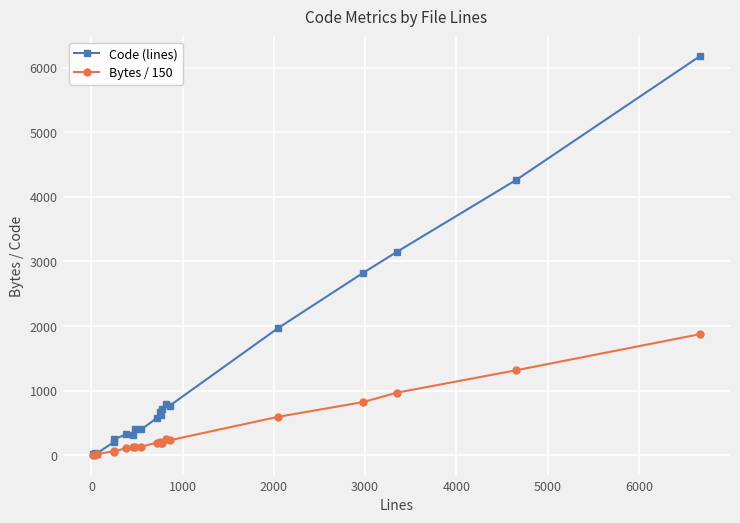

Which series has the largest range (max minus min)?

Code (lines)